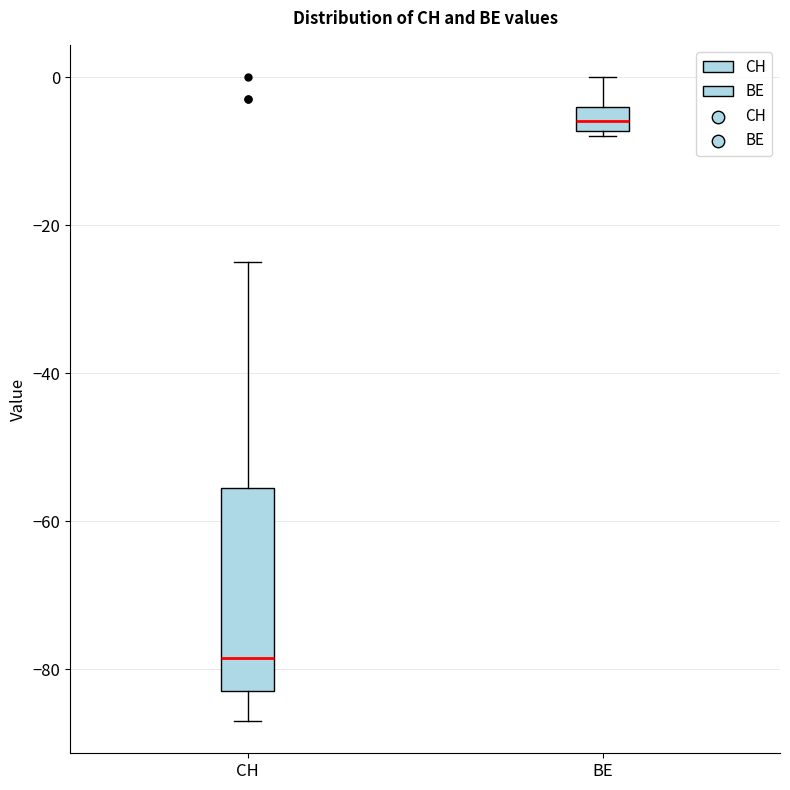

Reading left to right, transcribe this box plot: for each box, give where its median line is, the range the box spans, and where its two whiskers end, as read against the y-axis. The values are not printed on the chart, so give them approximately, as read against the axis.

CH: median -78, box -82 to -56, whiskers -86 to -24
BE: median -6, box -8 to -4, whiskers -8 (just below the box's lower edge) to 0